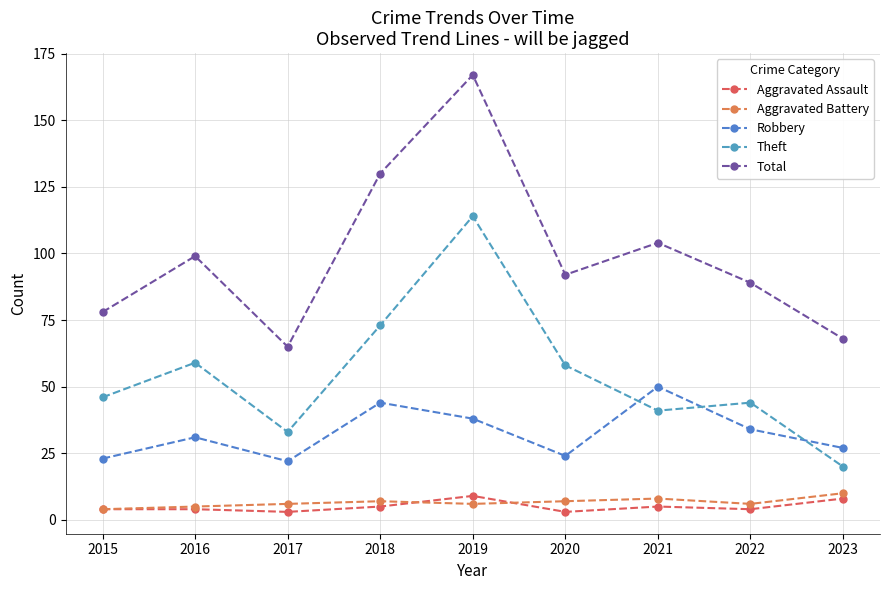

Rank the series by their maximum value, from lowest to highest.

Aggravated Assault, Aggravated Battery, Robbery, Theft, Total